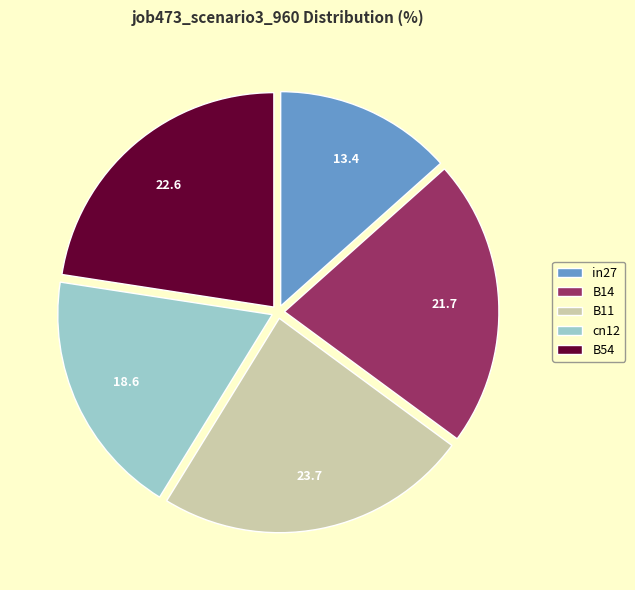

How many segments does this pie chart have?

5